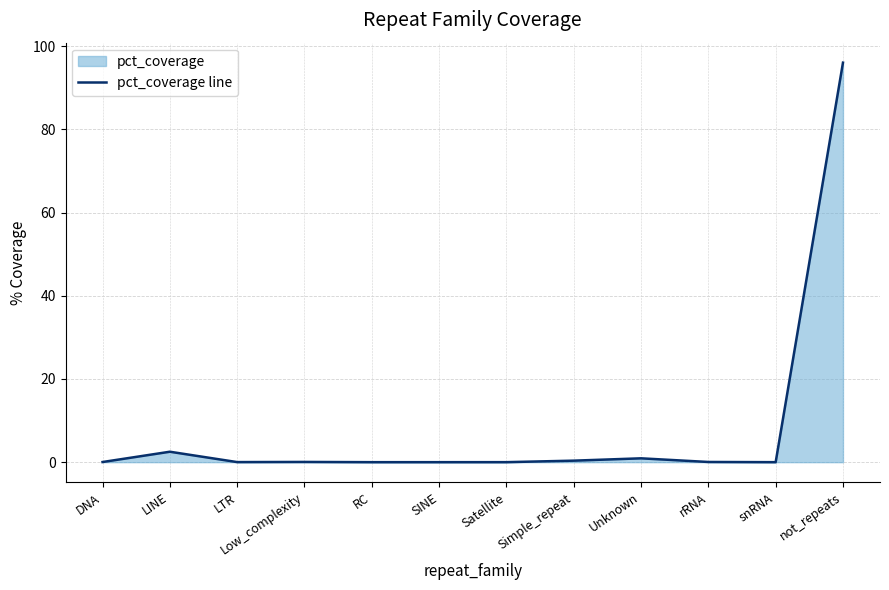

How many points are lower than both their immediate neighbors (excluding endpoints)?

3